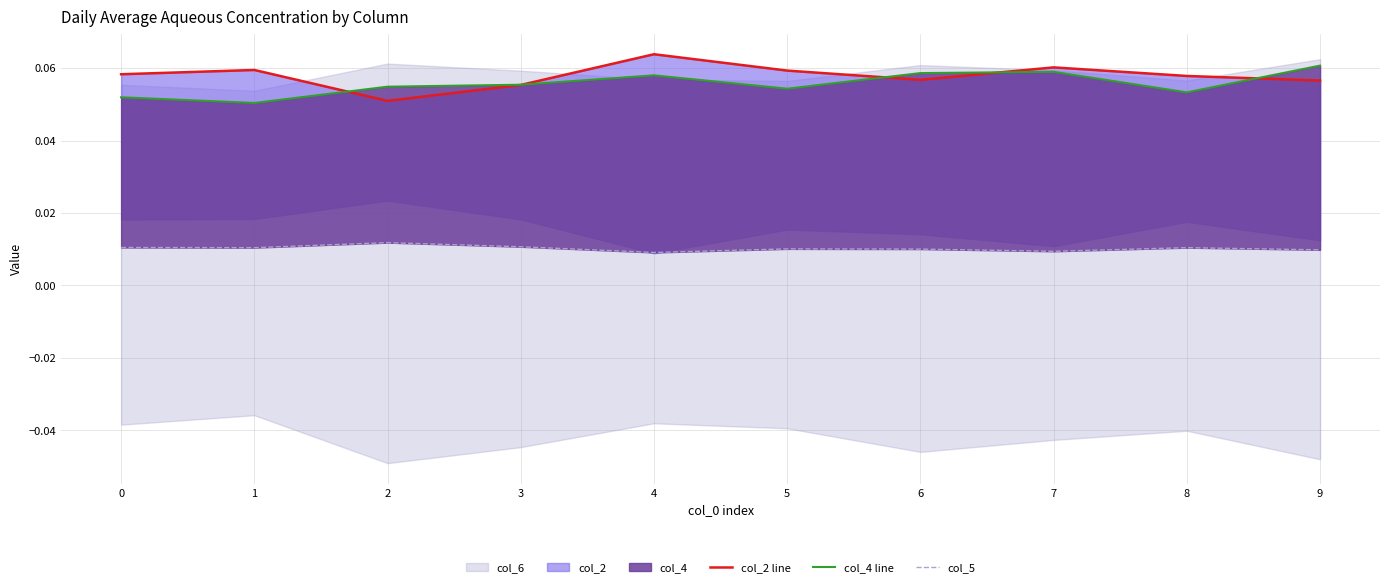

What is the sum of the col_4 line values at 5 and 1?

0.1